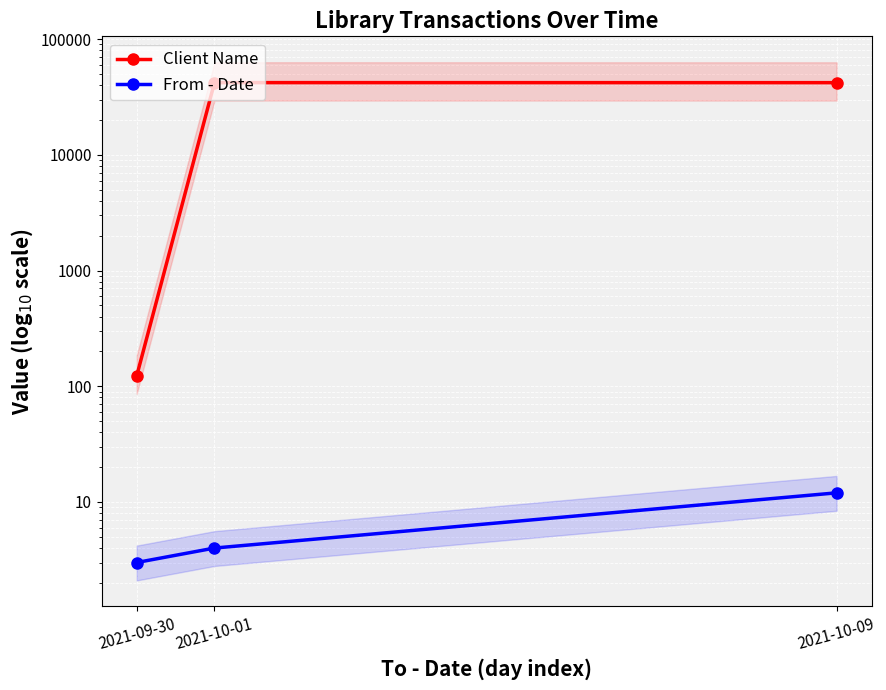

How many data points does each series have?

3